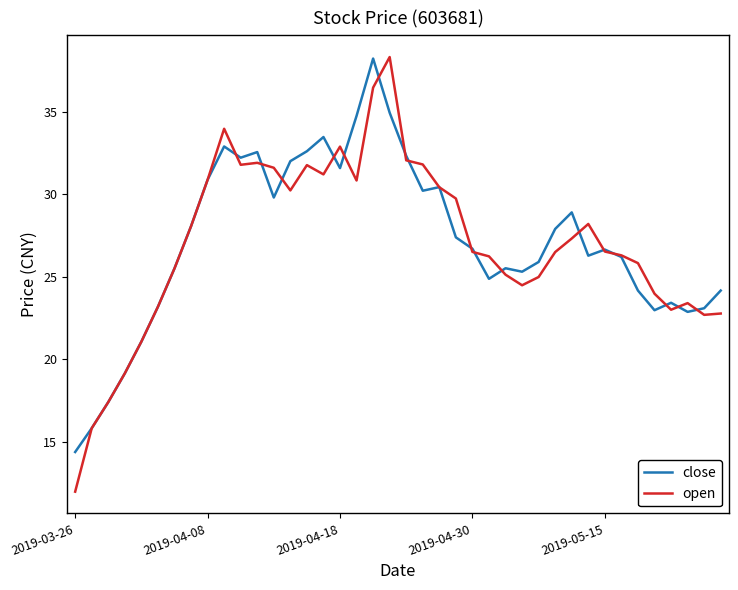

What is the maximum value for close?

38.2